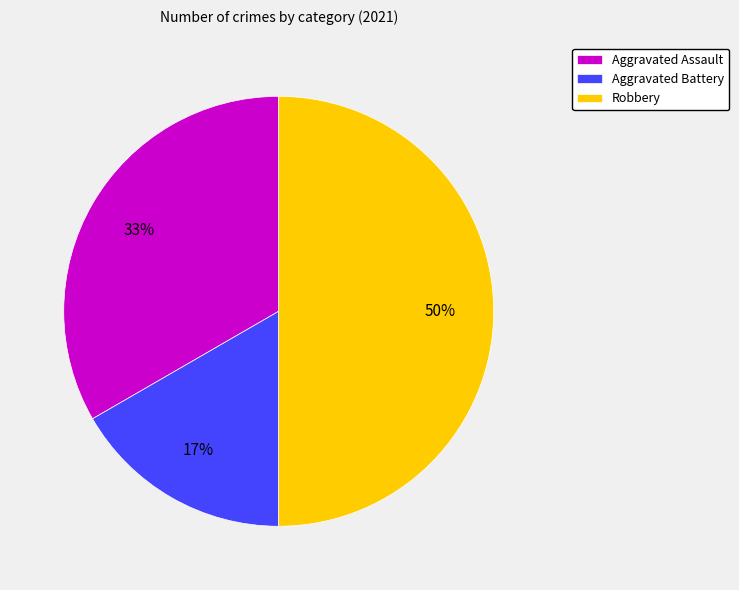

How many segments does this pie chart have?

3